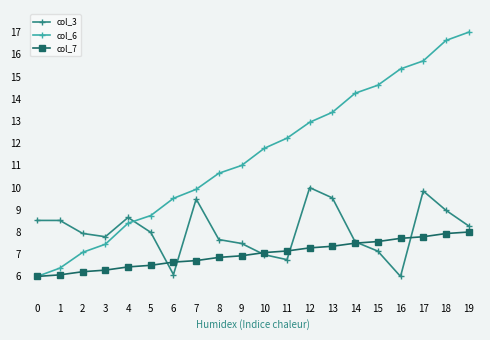

After their last crossing, which series has the higher values: col_6 or col_3?

col_6